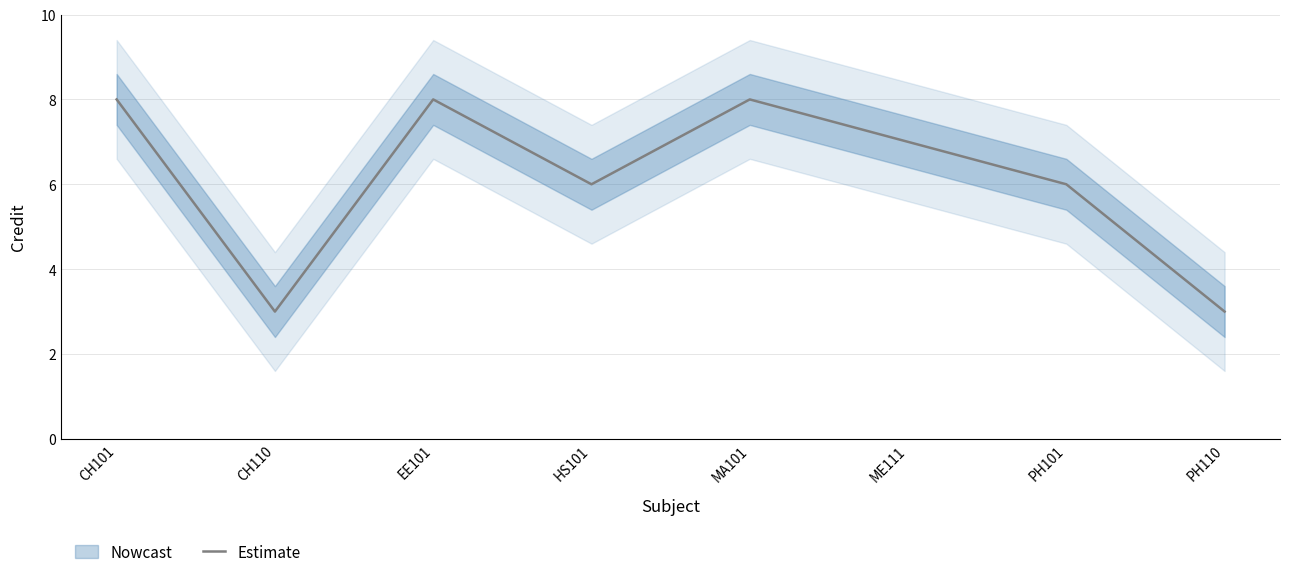

What is the difference between the maximum and minimum values?

5